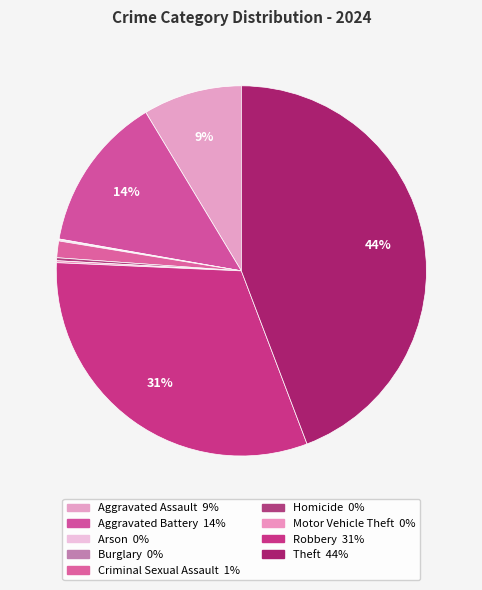

To the nearest percent, what is the combined percentage of Theft and Aggravated Assault?

53%